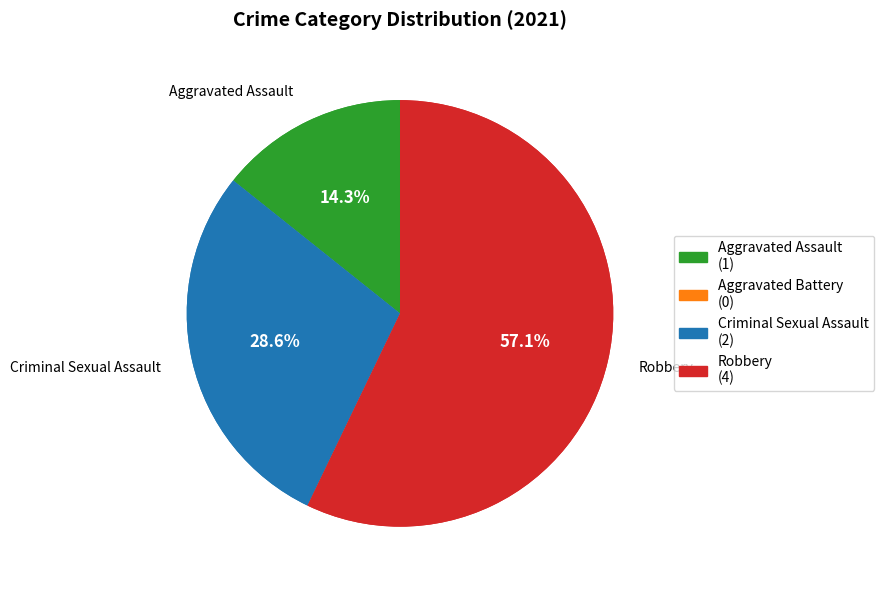

To the nearest percent, what is the combined percentage of Robbery and Aggravated Assault?

71%